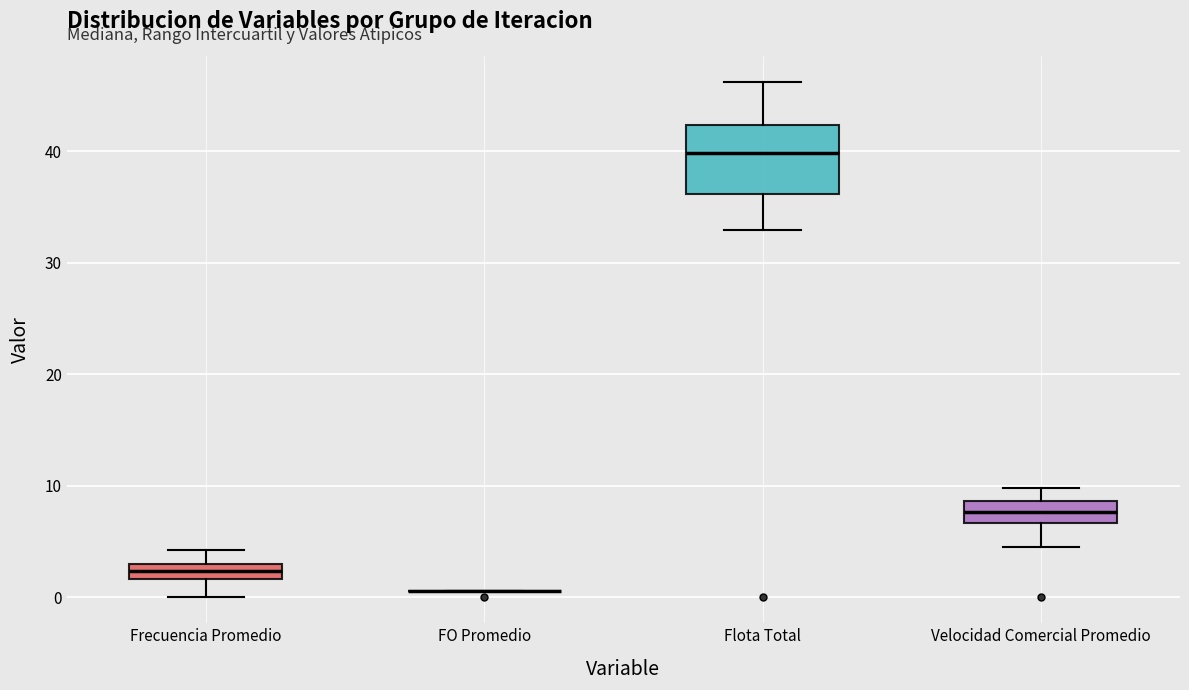

Where does the lower whisker of the box for Frecuencia Promedio end on the y-axis? The values are not printed on the chart, so give them approximately, as read against the axis.

0